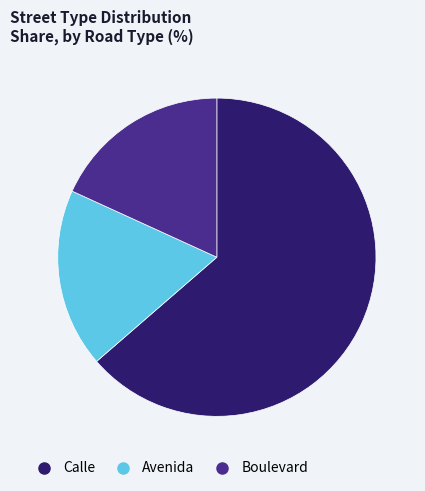

Which category has the biggest portion of the pie?

Calle